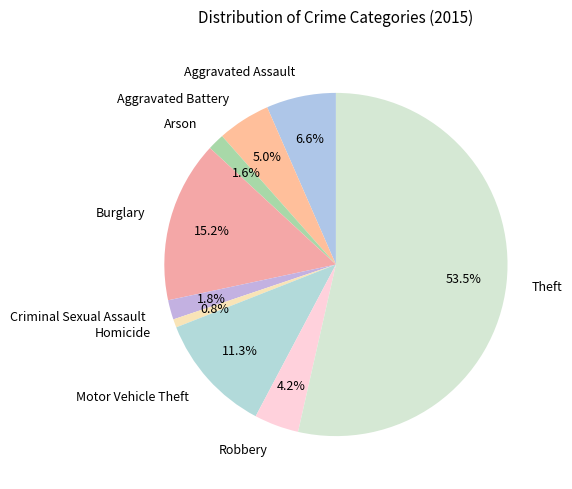

Which slice is the largest?

Theft